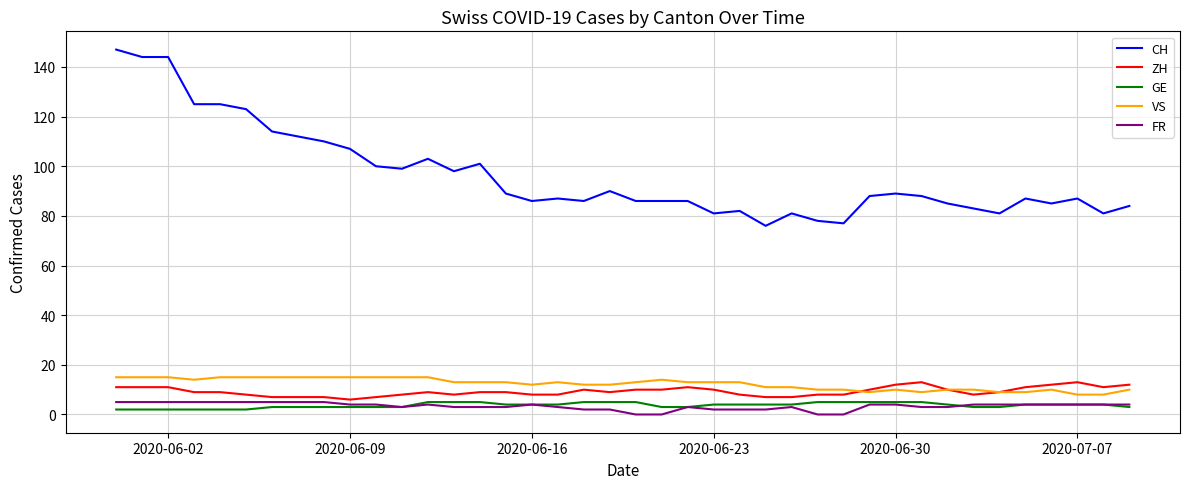

True or false: CH has more than 1 points higher than both neighbors.

True